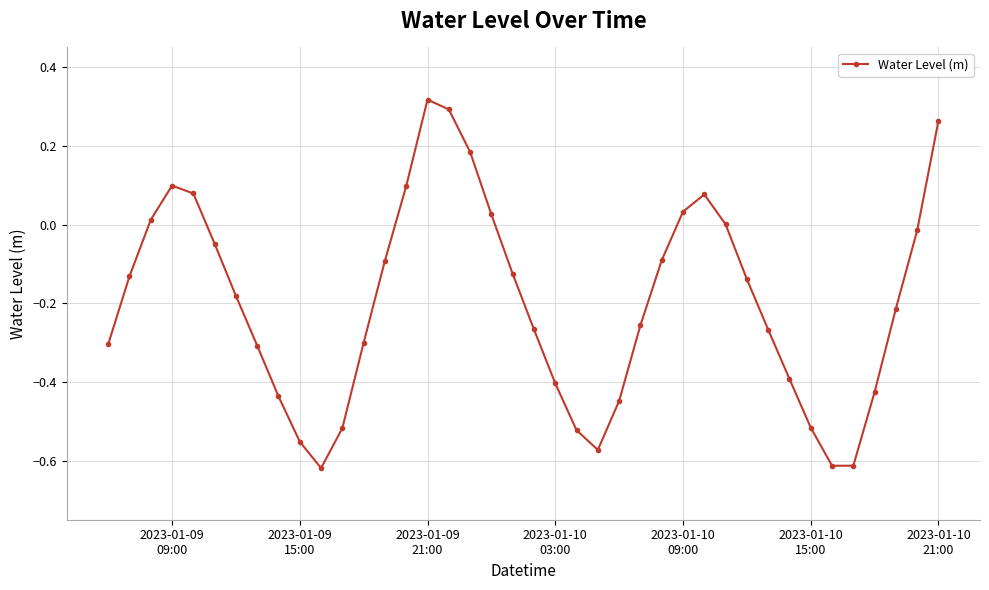

True or false: the data has more than 0 interior local peaks.

True